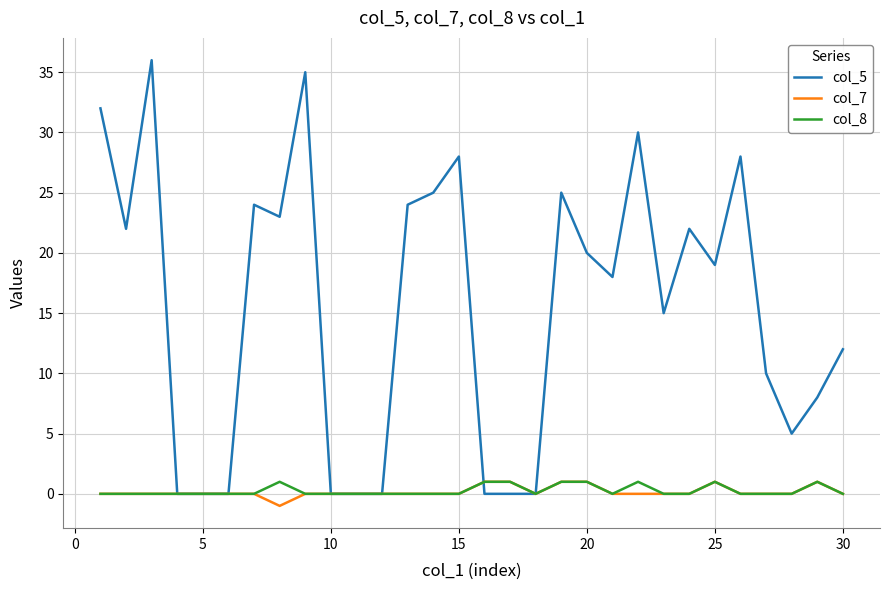

Which series has the largest range (max minus min)?

col_5